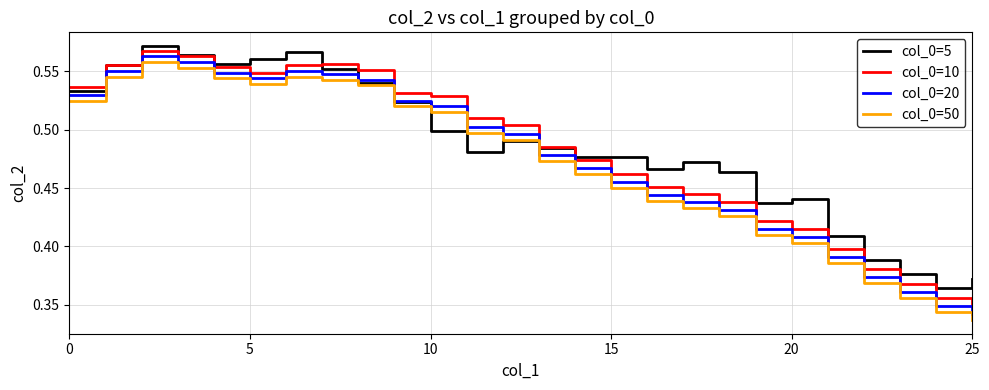

What are all the series names shown in the legend?

col_0=5, col_0=10, col_0=20, col_0=50